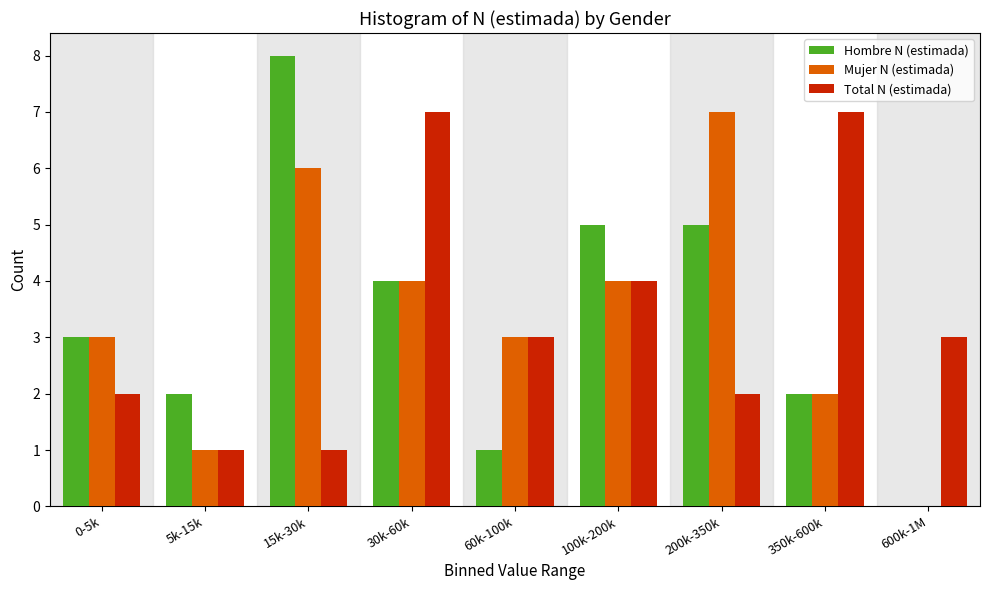

Reading left to right, extract all data points from this chart.

Hombre N (estimada): 0-5k=3	5k-15k=2	15k-30k=8	30k-60k=4	60k-100k=1	100k-200k=5	200k-350k=5	350k-600k=2	600k-1M=0
Mujer N (estimada): 0-5k=3	5k-15k=1	15k-30k=6	30k-60k=4	60k-100k=3	100k-200k=4	200k-350k=7	350k-600k=2	600k-1M=0
Total N (estimada): 0-5k=2	5k-15k=1	15k-30k=1	30k-60k=7	60k-100k=3	100k-200k=4	200k-350k=2	350k-600k=7	600k-1M=3